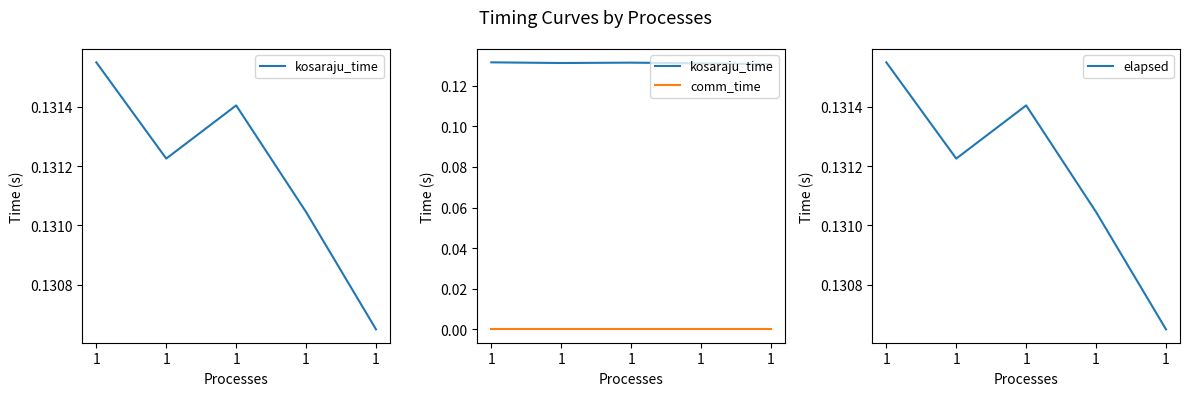

How many categories are shown in the chart?

5